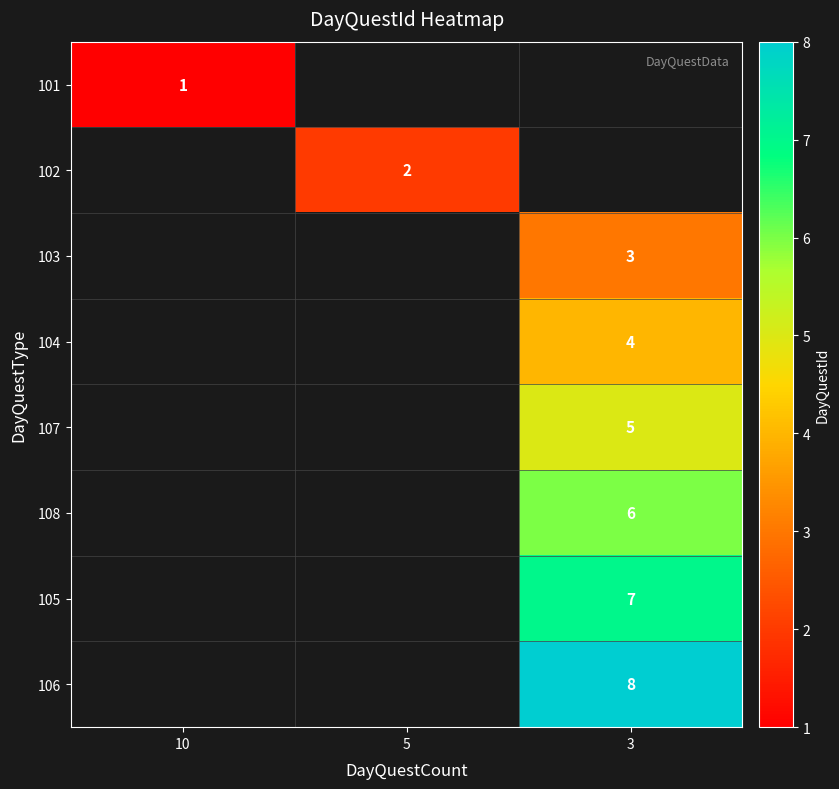

Is the value of 105 at 3 greater than the value of 102 at 5?

Yes